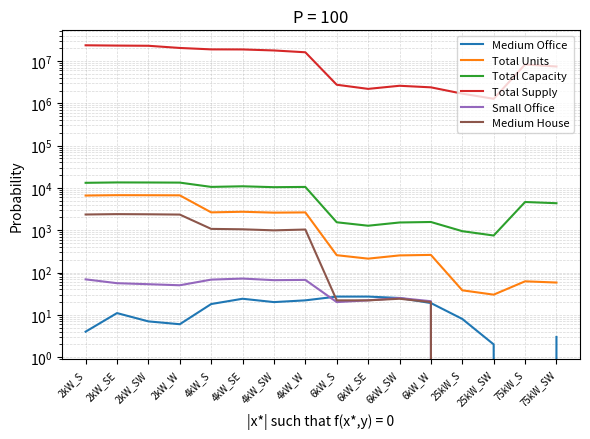

The value of Total Supply at 75kW_S is 10872749.6. True or false?

False